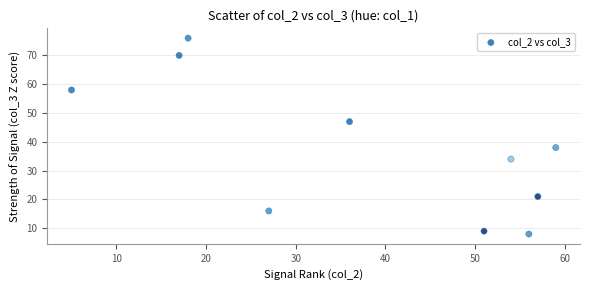

What Y value in the scatter plot is closest to 42?

38